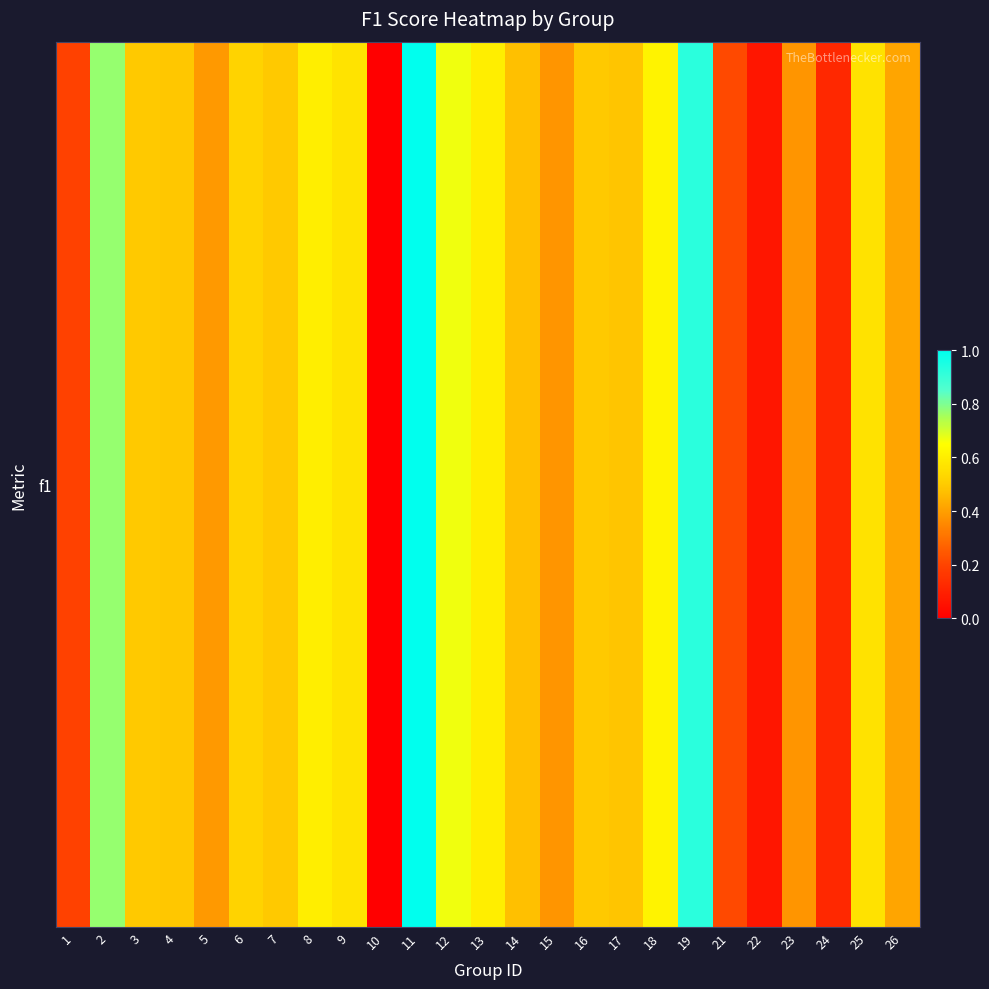

Which category has the highest value across all series?

11